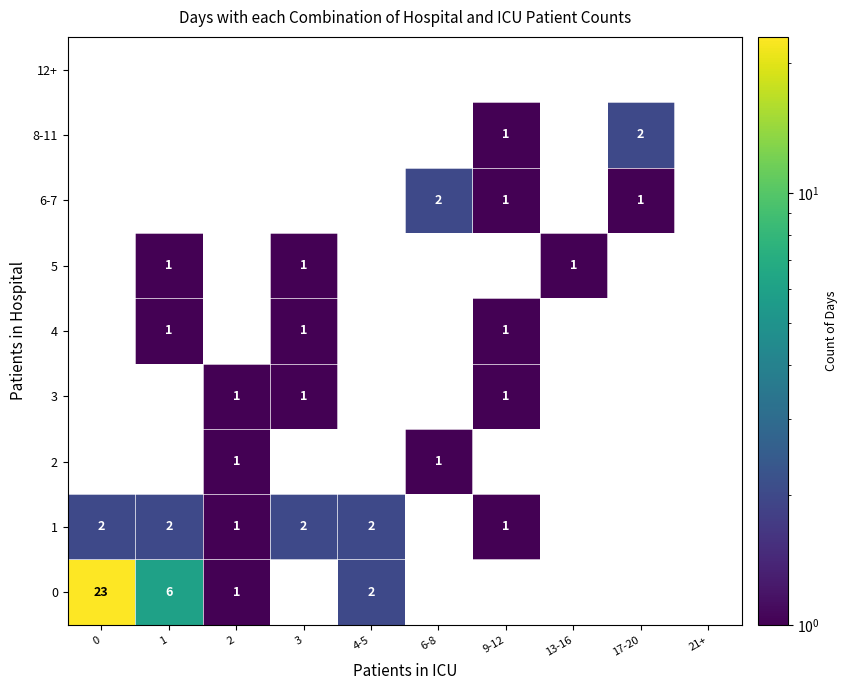

How many series are shown in this chart?

9